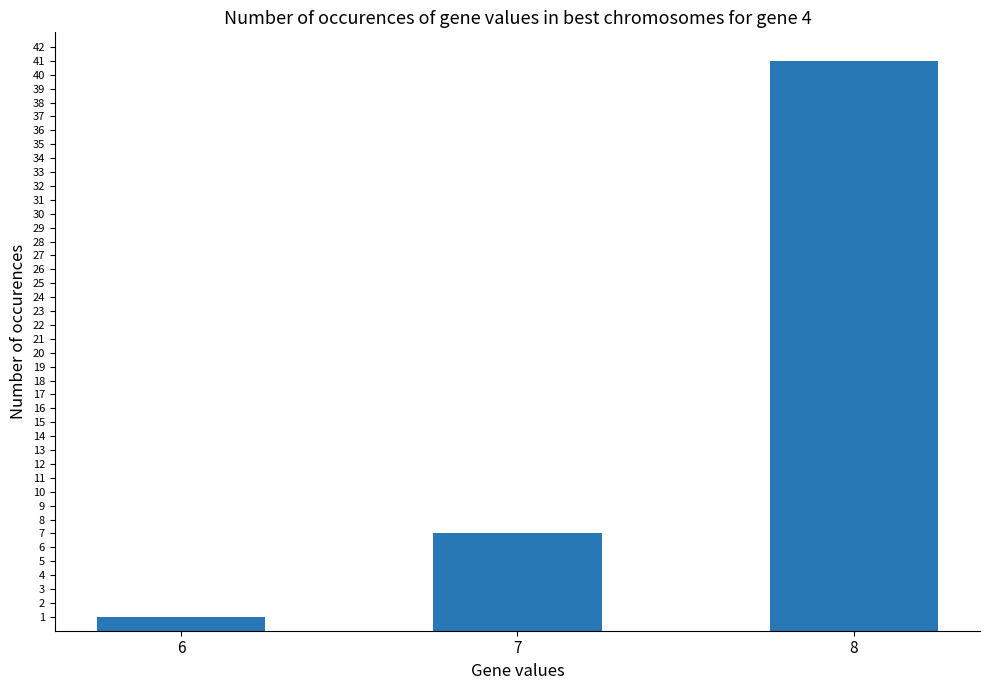

List the labels in order of value, largest first.

8, 7, 6